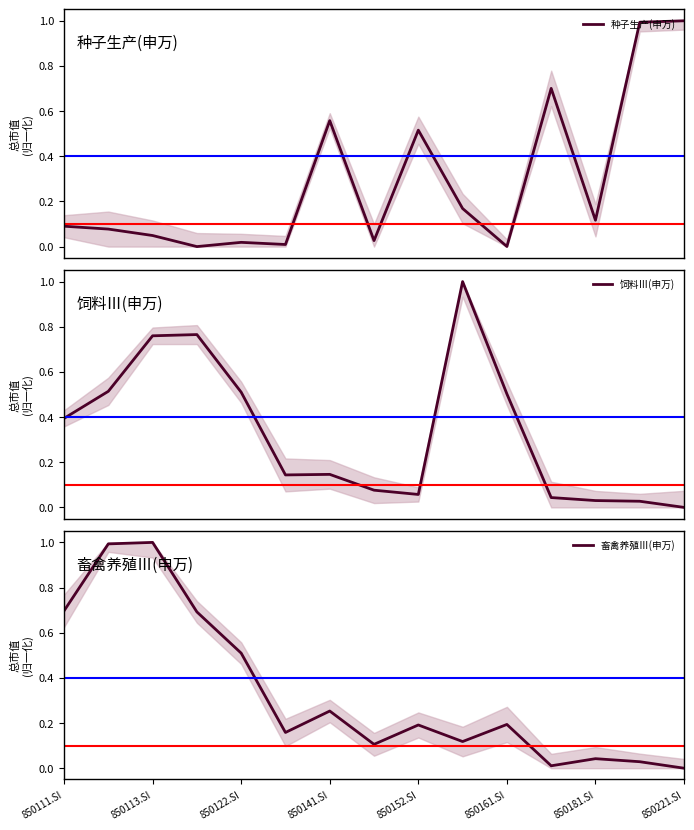

How many interior local valleys does the 畜禽养殖Ⅲ(申万) series have?

4